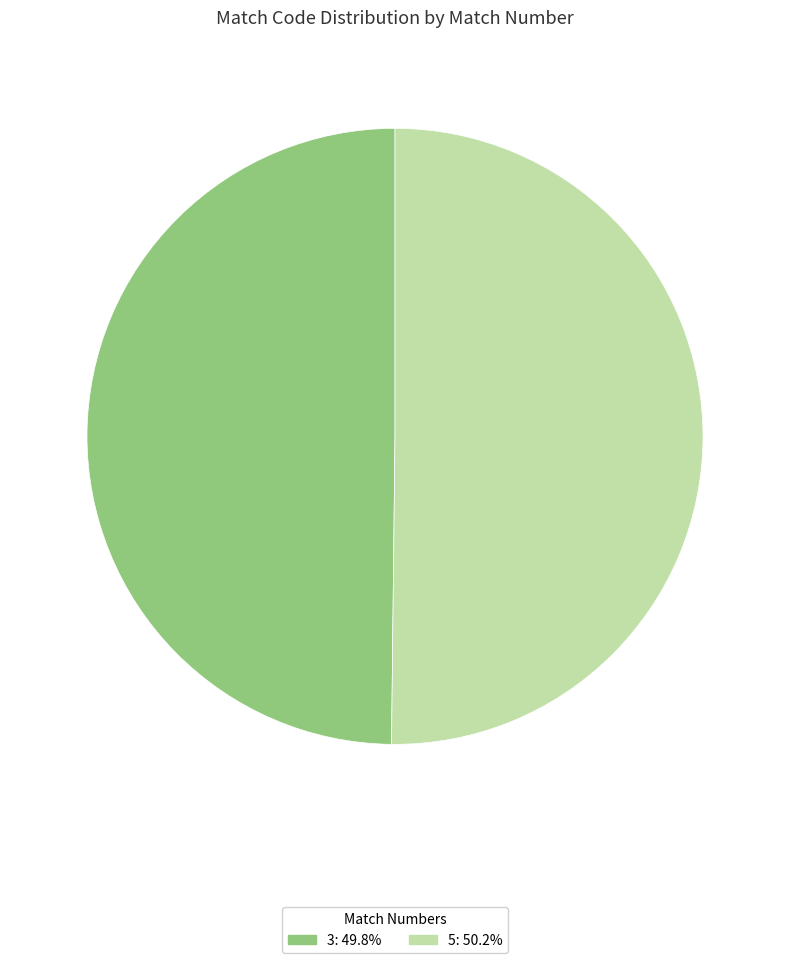

Do 3 and 5 together represent more than half of the pie?

Yes